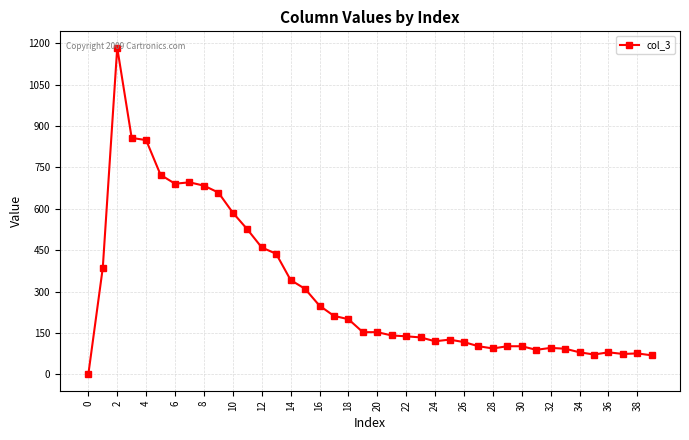

True or false: the data has more than 0 interior local peaks.

True